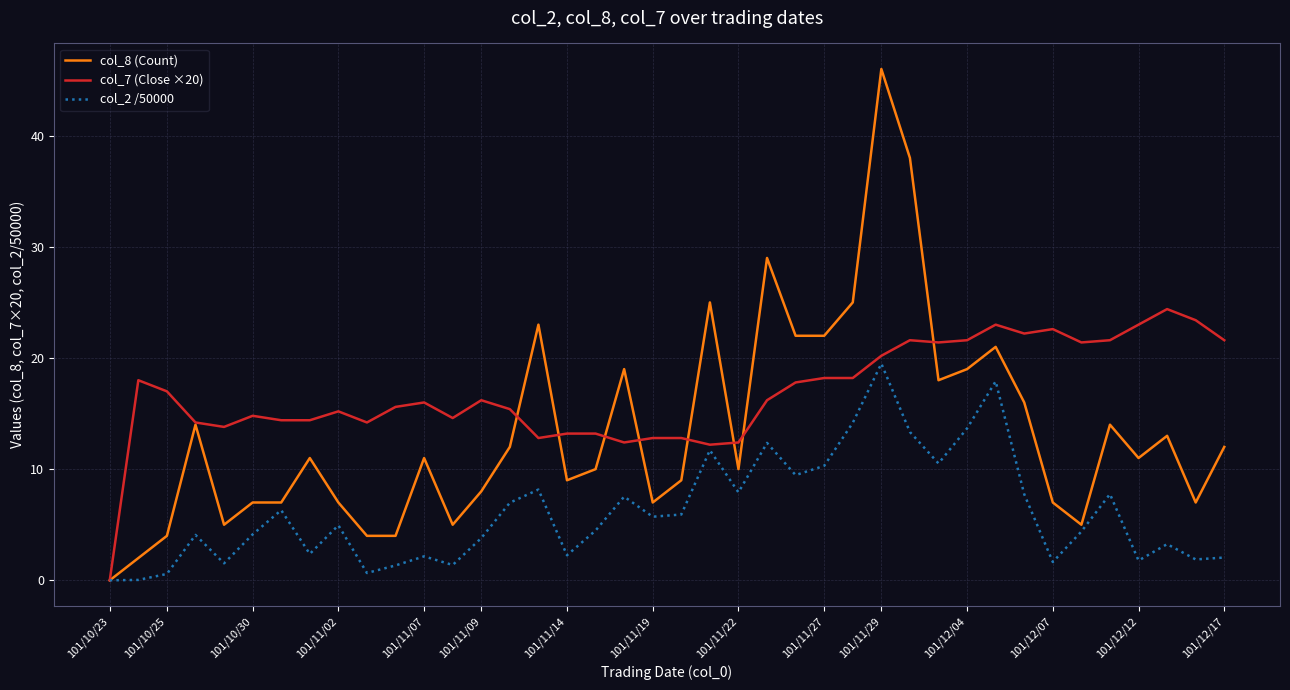

Rank the series by their maximum value, from lowest to highest.

col_2 /50000, col_7 (Close ×20), col_8 (Count)